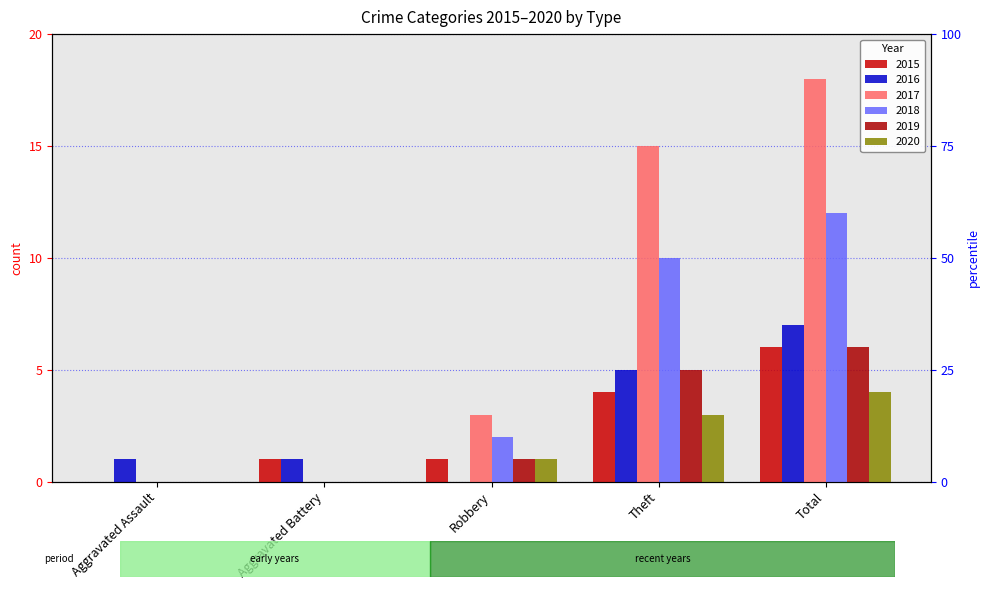

What is the maximum value for 2018?

12